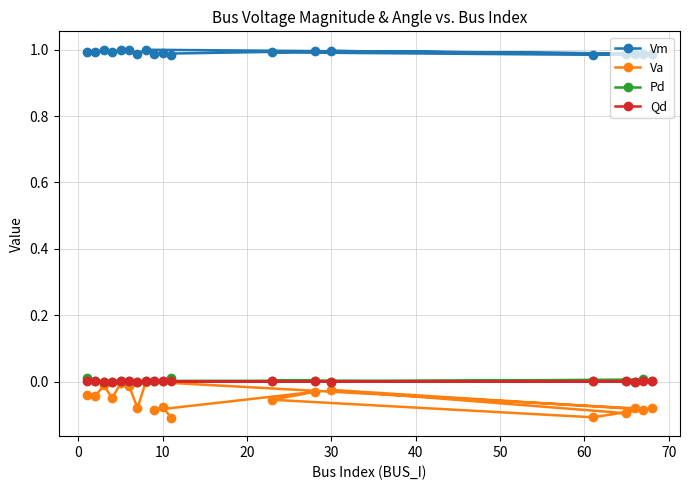

True or false: Qd and Va intersect in this chart.

False